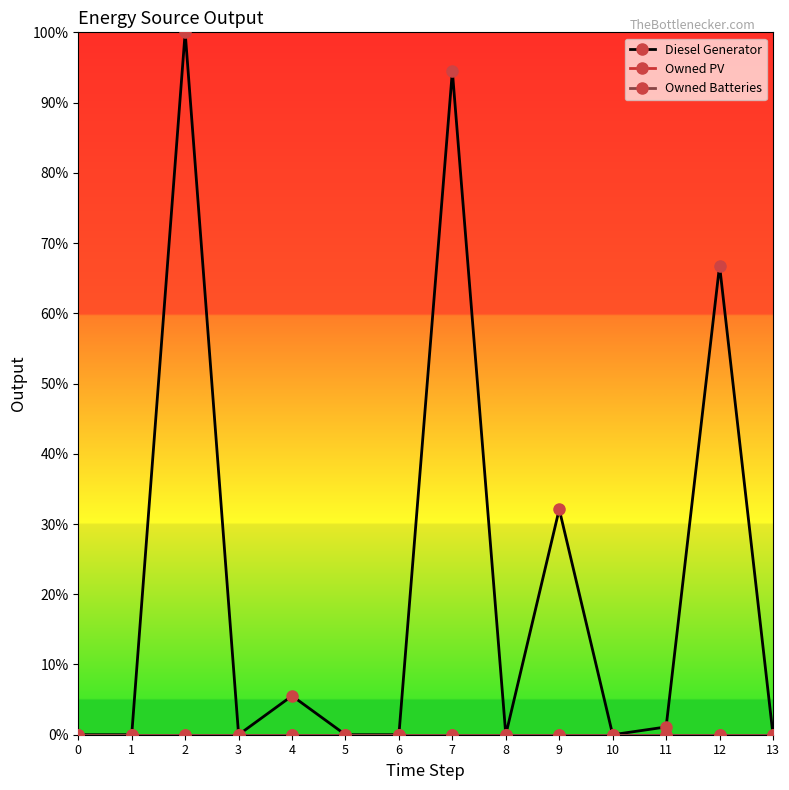

Does the chart have visible grid lines?

No